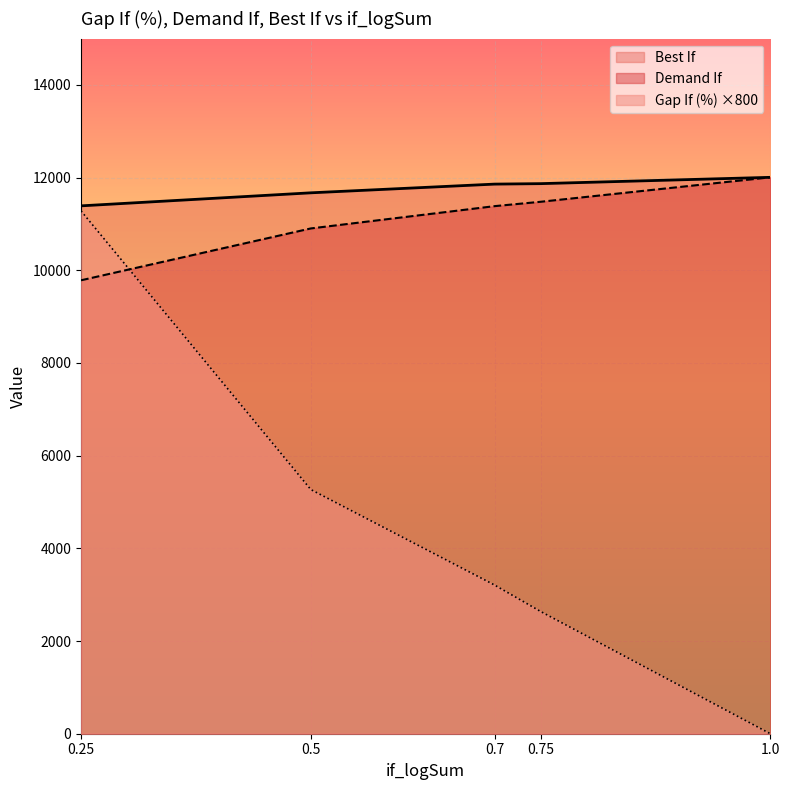

What is the difference between the highest and lowest values at 0.5?

6402.4